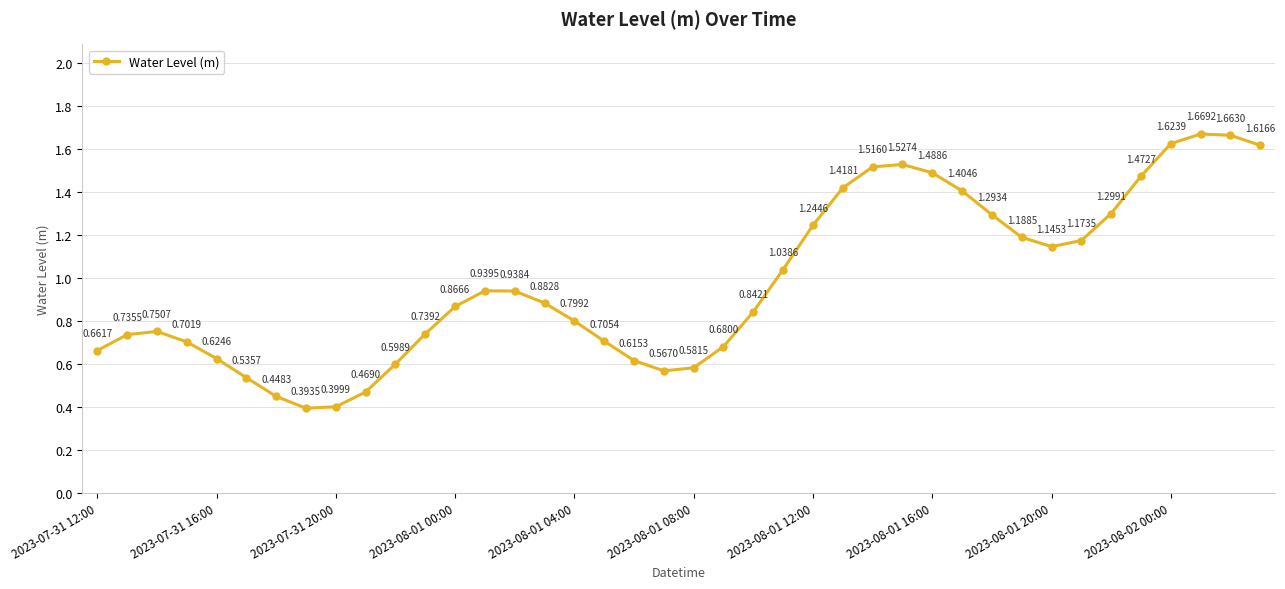

How many points are lower than both their immediate neighbors (excluding endpoints)?

3